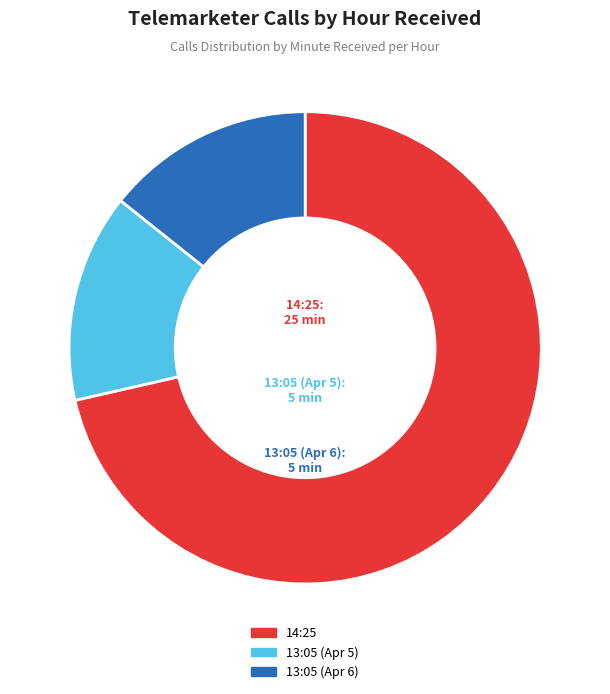

How many segments does this pie chart have?

3